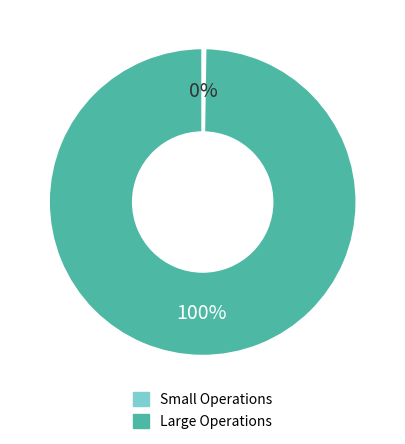

Is there any slice that represents more than half of the pie?

Yes